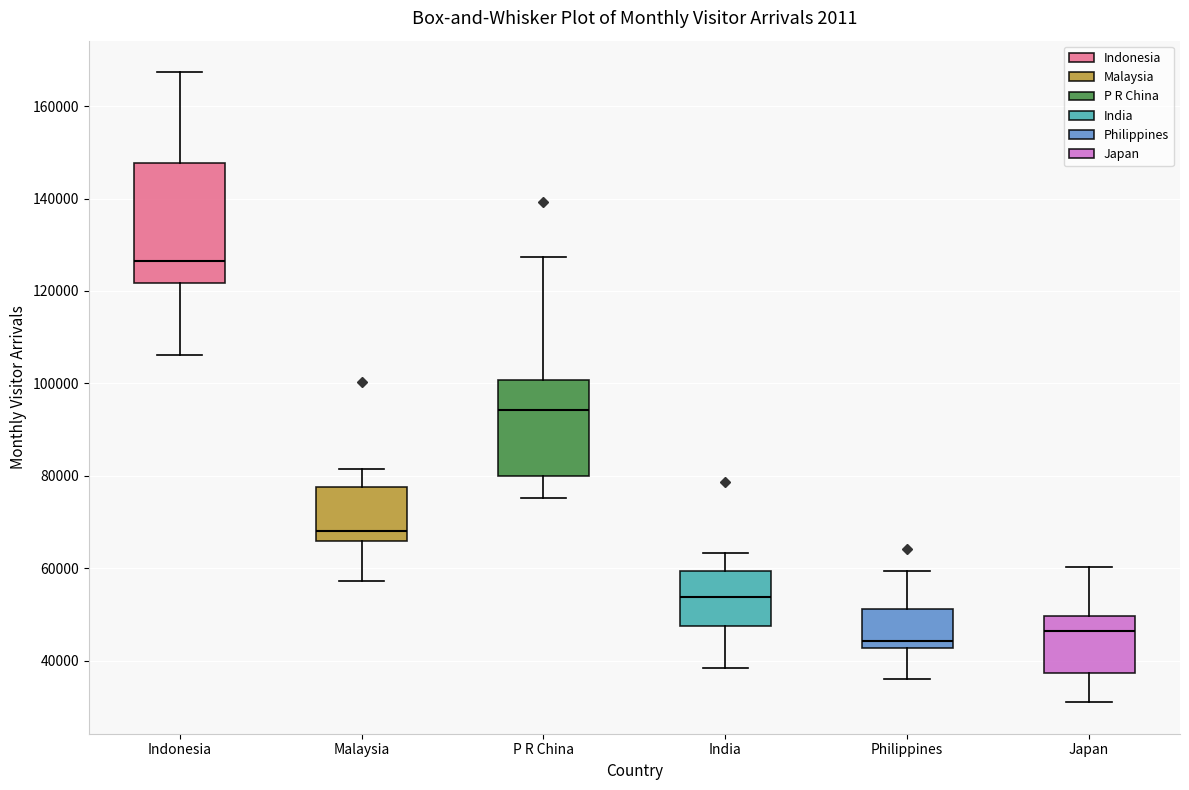

Reading left to right, transcribe this box plot: for each box, give where its median line is, the range the box spans, and where its two whiskers end, as read against the y-axis. The values are not printed on the chart, so give them approximately, as read against the axis.

Indonesia: median 126000, box 122000 to 148000, whiskers 106000 to 168000
Malaysia: median 68000, box 66000 to 78000, whiskers 58000 to 82000
P R China: median 94000, box 80000 to 100000, whiskers 76000 to 128000
India: median 54000, box 48000 to 60000, whiskers 38000 to 64000
Philippines: median 44000, box 42000 to 52000, whiskers 36000 to 60000
Japan: median 46000, box 38000 to 50000, whiskers 30000 to 60000